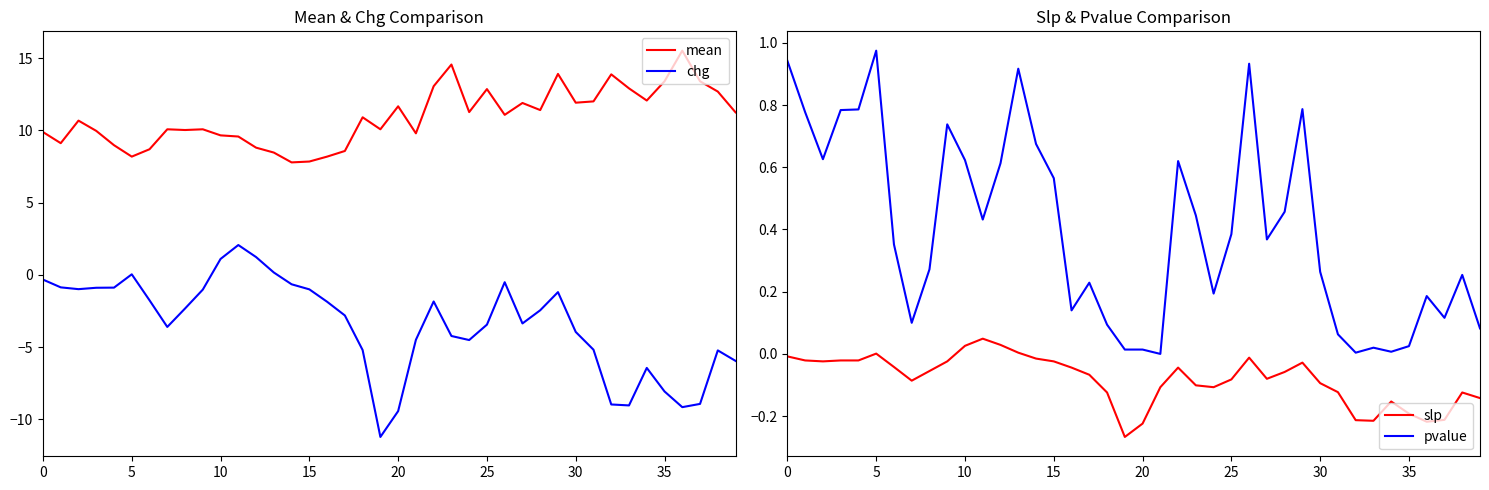

What is the maximum value for chg?

2.1